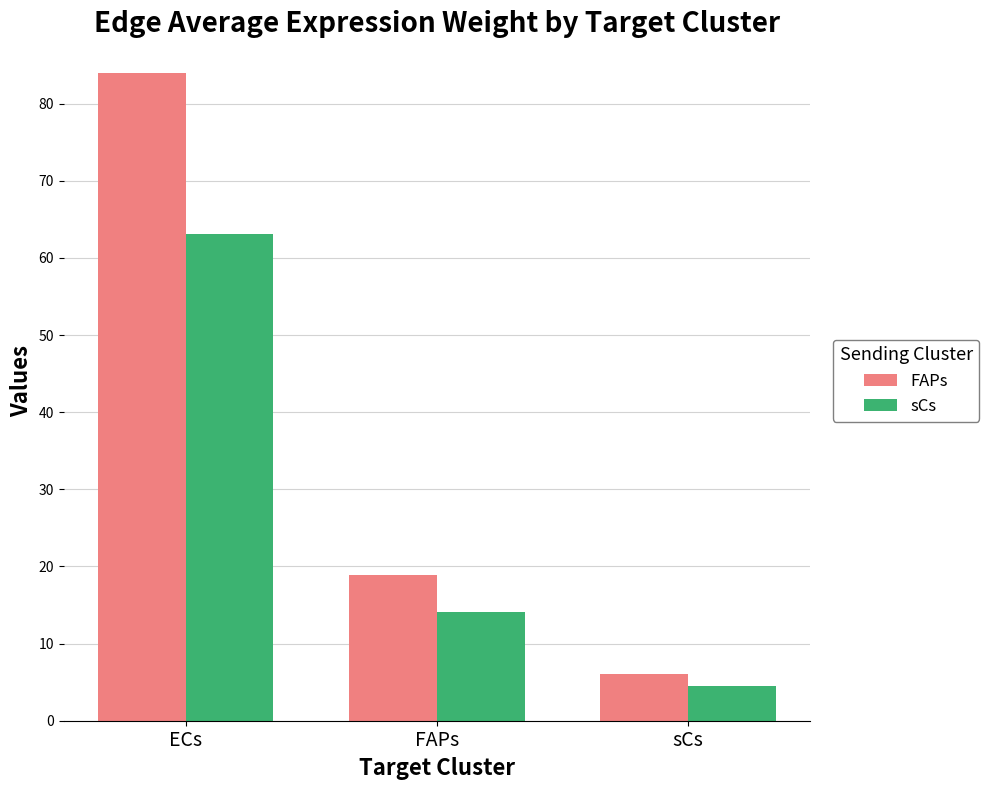

How many bars are there in each group?

2